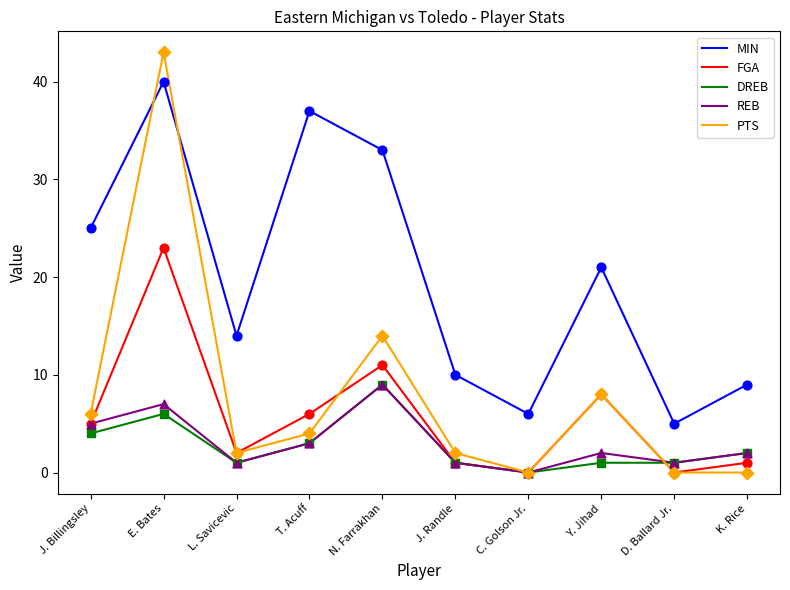

What are all the series names shown in the legend?

MIN, FGA, DREB, REB, PTS